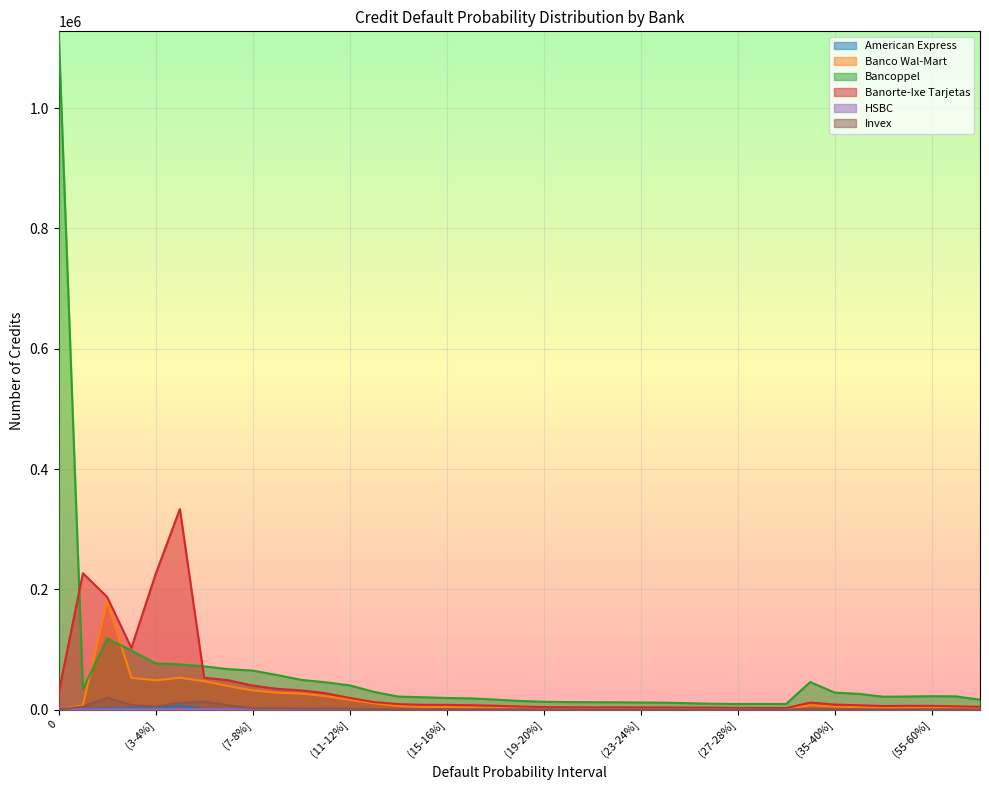

How many values in the Bancoppel series exceed 21806?

19